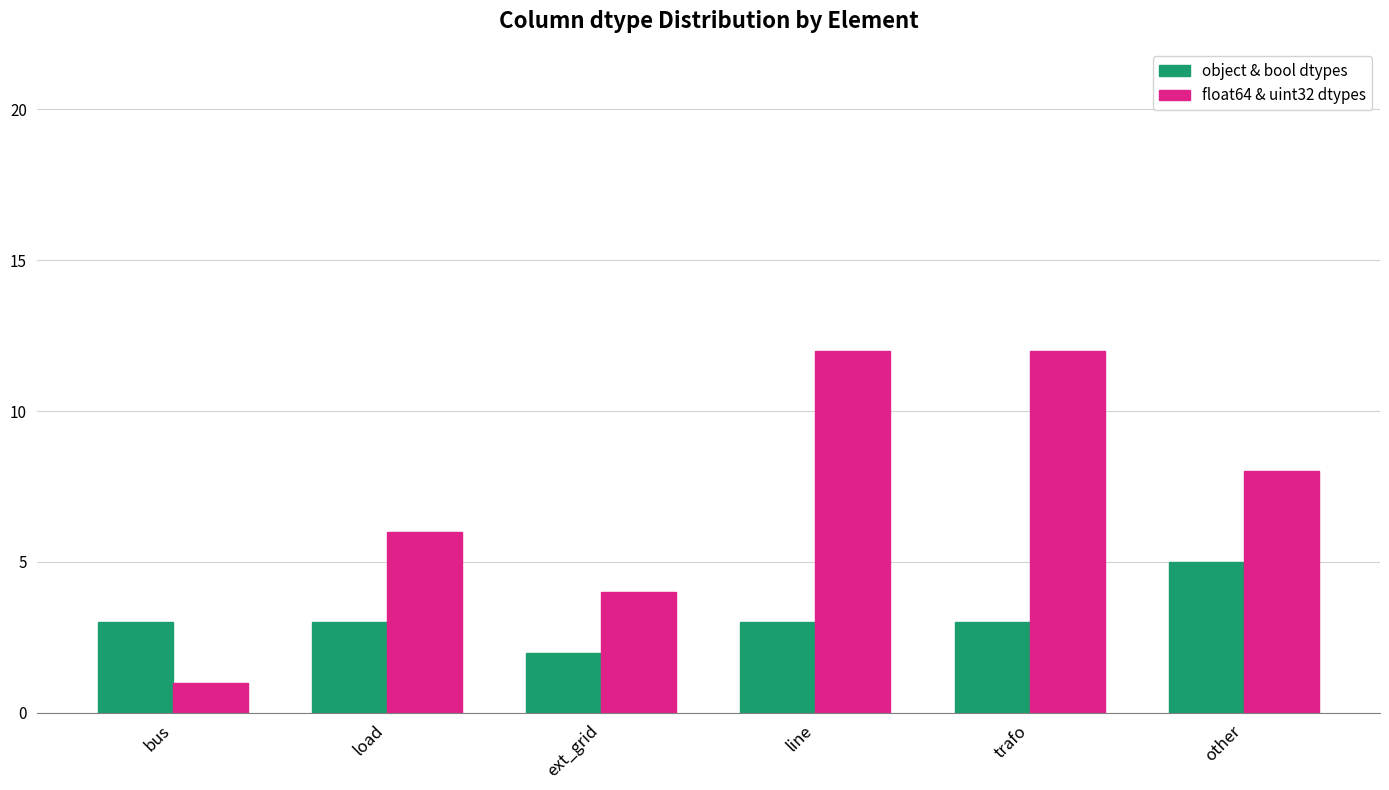

Reading left to right, transcribe all the data shown in this chart.

object & bool dtypes: 3	3	2	3	3	5
float64 & uint32 dtypes: 1	6	4	12	12	8